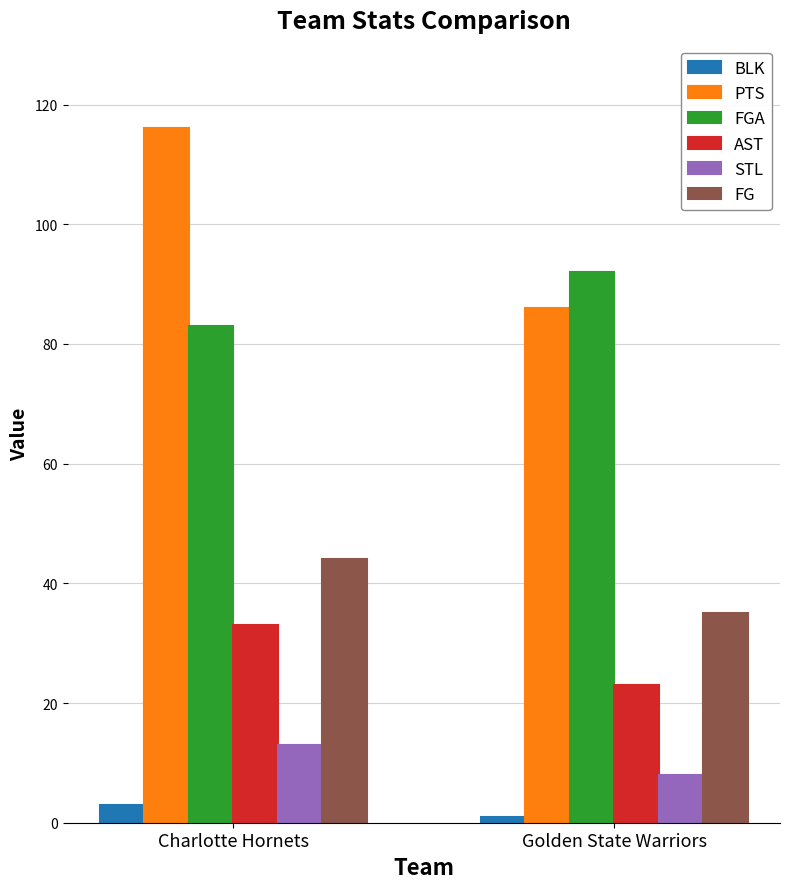

Reading right to left, list all the values displayed in this chart.

BLK: Golden State Warriors=1	Charlotte Hornets=3
PTS: Golden State Warriors=86	Charlotte Hornets=116
FGA: Golden State Warriors=92	Charlotte Hornets=83
AST: Golden State Warriors=23	Charlotte Hornets=33
STL: Golden State Warriors=8	Charlotte Hornets=13
FG: Golden State Warriors=35	Charlotte Hornets=44